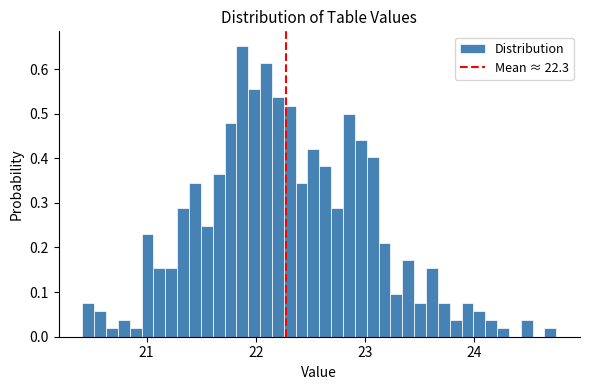

Read against the x-axis, roughly where is the centre of the tallest bar?

21.9